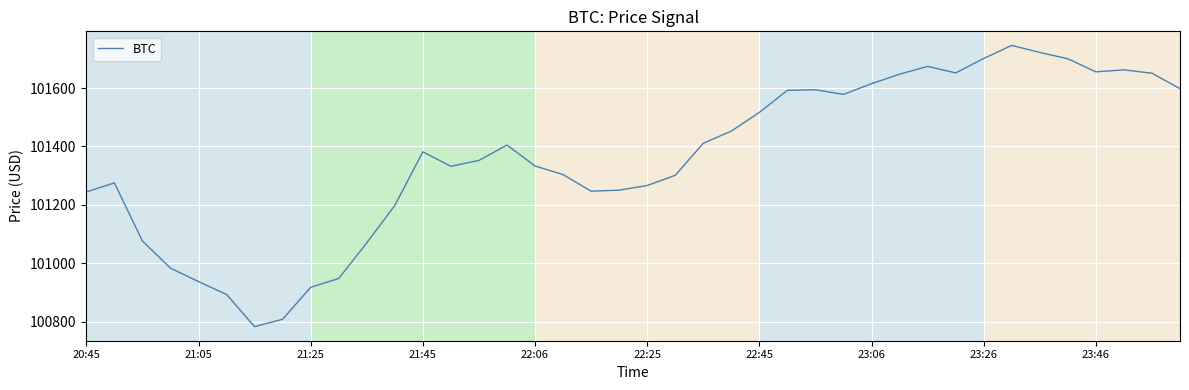

What is the greatest value displayed?

101746.0